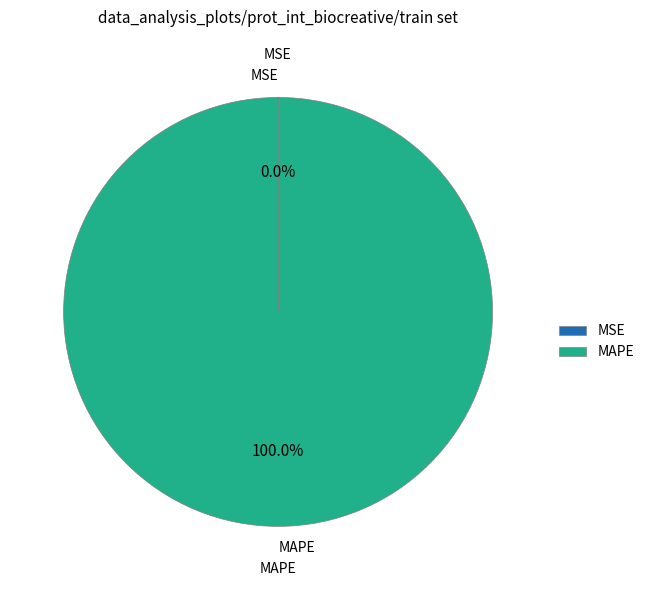

Which category has the biggest portion of the pie?

MAPE